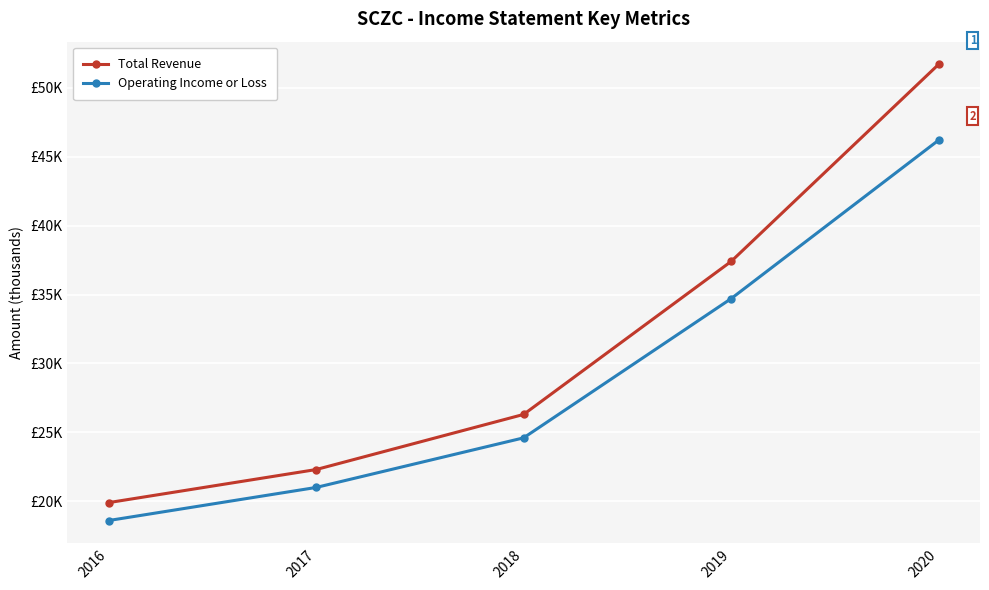

At which label does Total Revenue reach its peak?

2020